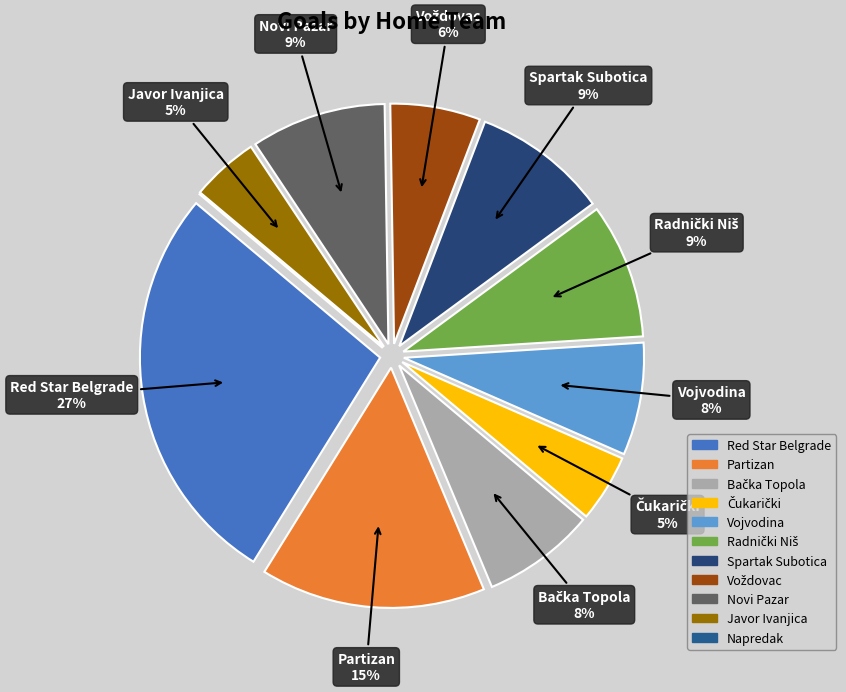

Is there a majority slice in this chart?

No